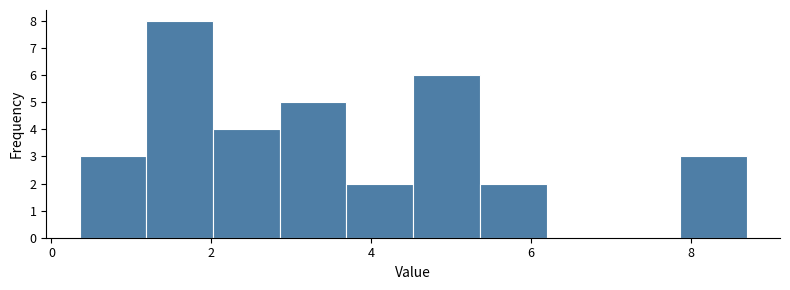

Reading left to right, list every bar in this chart as the range it spans on the x-axis followed by its height. Neither the bar edges nor the heights are printed on the chart, so give them approximately, as read against the axes.

0.4 to 1.2: 3
1.2 to 2.0: 8
2.0 to 2.8: 4
2.8 to 3.6: 5
3.6 to 4.6: 2
4.6 to 5.4: 6
5.4 to 6.2: 2
6.2 to 7.0: 0
7.0 to 7.8: 0
7.8 to 8.6: 3